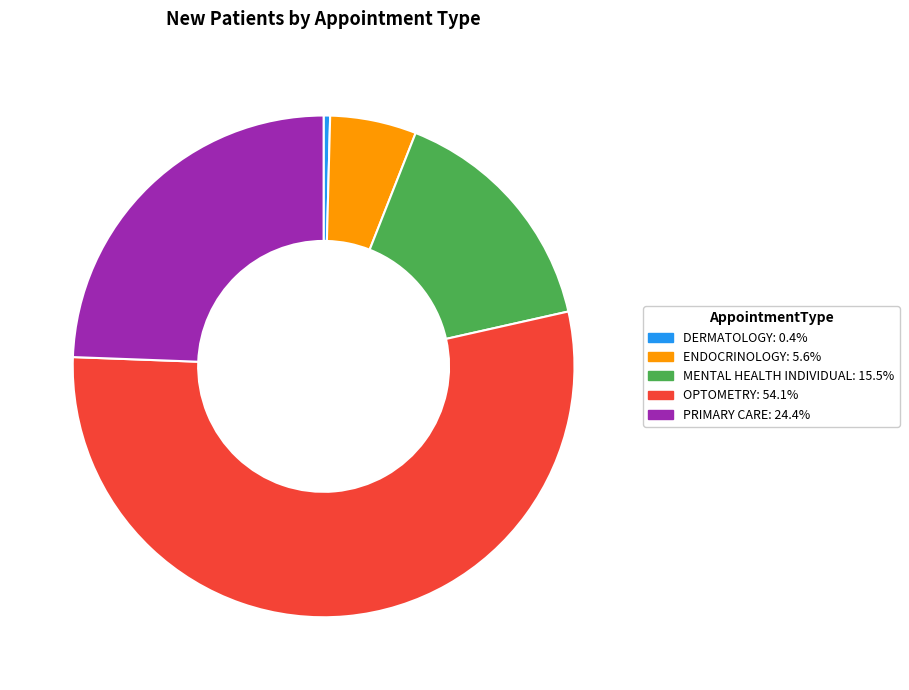

How many segments does this pie chart have?

5